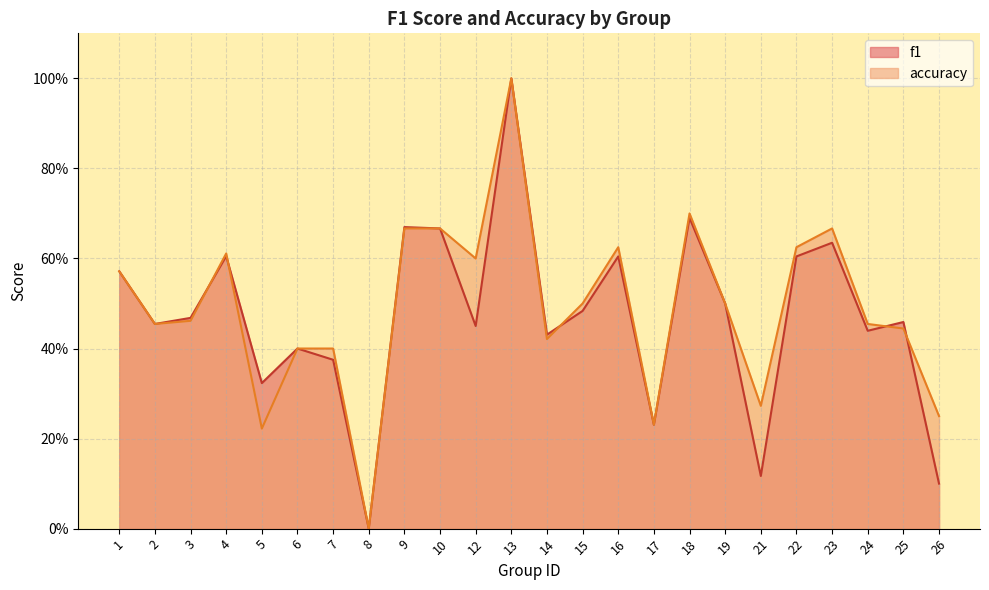

Count the f1 values in the range 0 to 1.

24